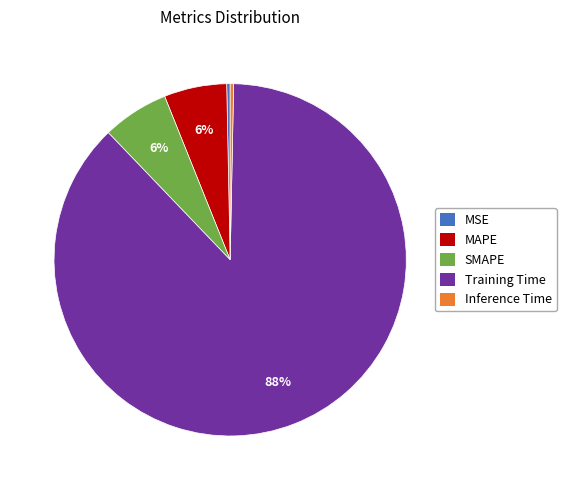

Is the sum of SMAPE and Training Time greater than half?

Yes